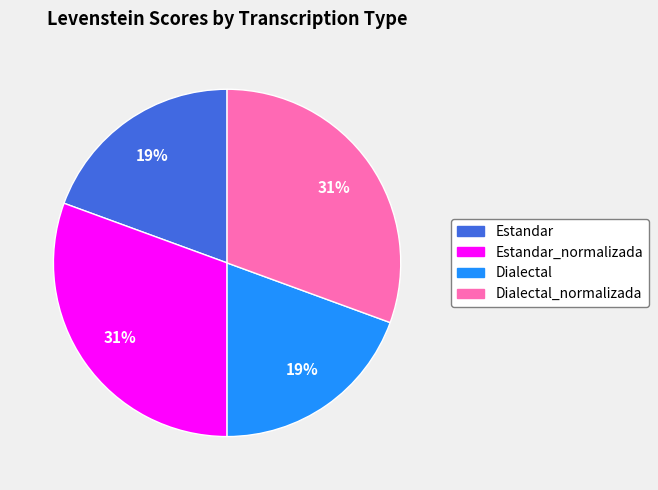

The Estandar_normalizada slice represents 31% of the pie. True or false?

True